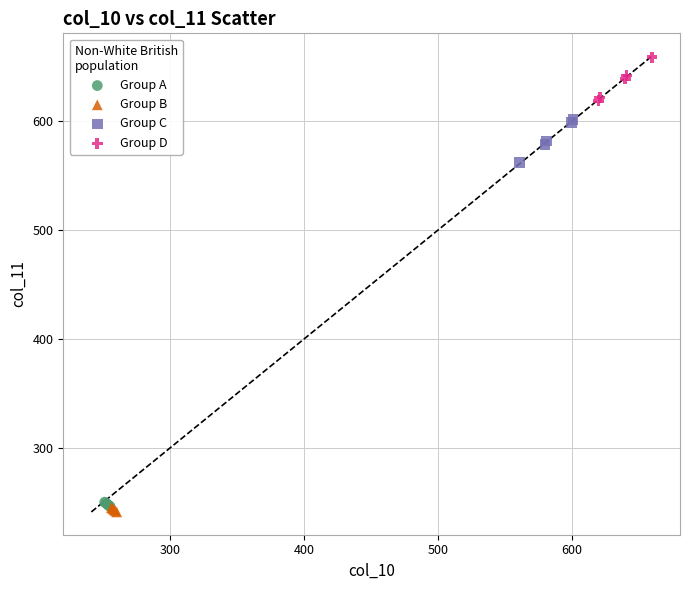

What are all the series names shown in the legend?

Group A, Group B, Group C, Group D